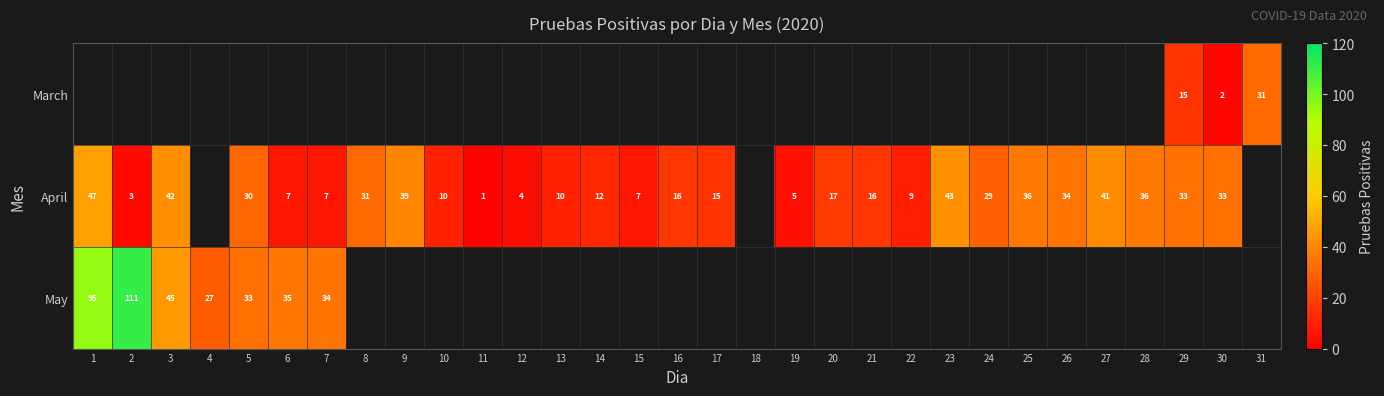

Which category has the lowest value across all series?

11